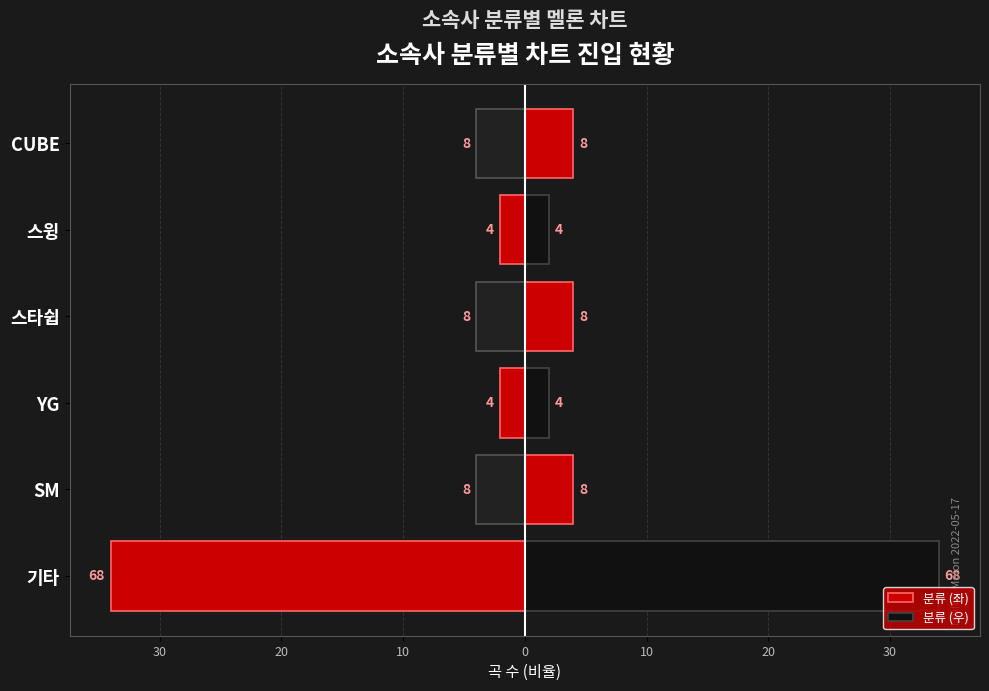

What is the value of the 분류 (좌) bar at the 1st from the left?

-34